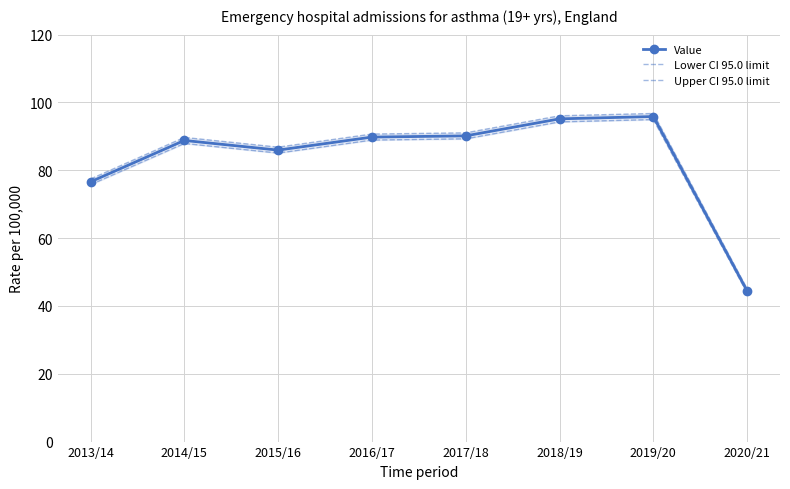

Reading left to right, transcribe all the data shown in this chart.

Value: 2013/14=76.6	2014/15=88.8	2015/16=86.0	2016/17=89.8	2017/18=90.2	2018/19=95.2	2019/20=95.8	2020/21=44.4
Lower CI 95.0 limit: 2013/14=75.8	2014/15=87.9	2015/16=85.1	2016/17=88.9	2017/18=89.3	2018/19=94.3	2019/20=95.0	2020/21=43.8
Upper CI 95.0 limit: 2013/14=77.4	2014/15=89.7	2015/16=86.8	2016/17=90.7	2017/18=91.0	2018/19=96.1	2019/20=96.8	2020/21=45.0